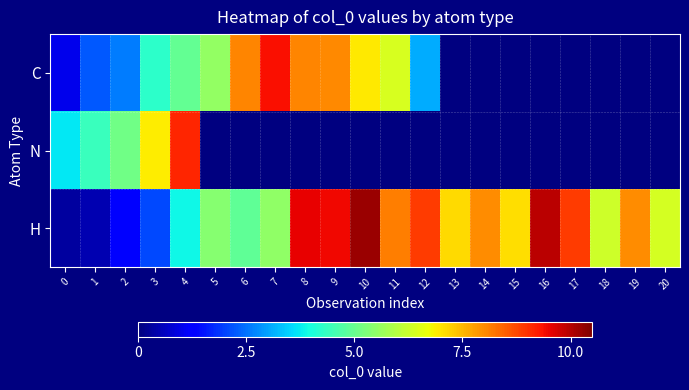

What is the average value of the H series?

6.3